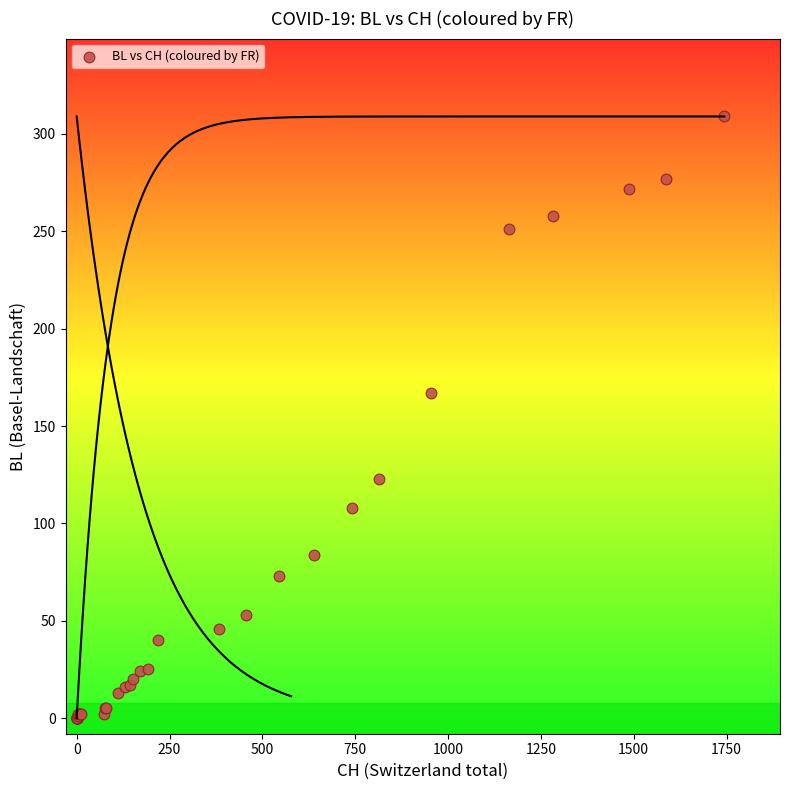

What Y value in the scatter plot is closest to 154?

167